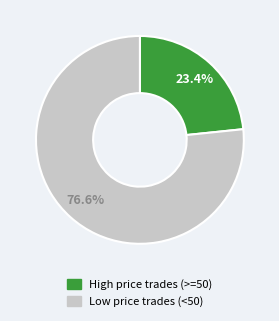

Is there a majority slice in this chart?

Yes